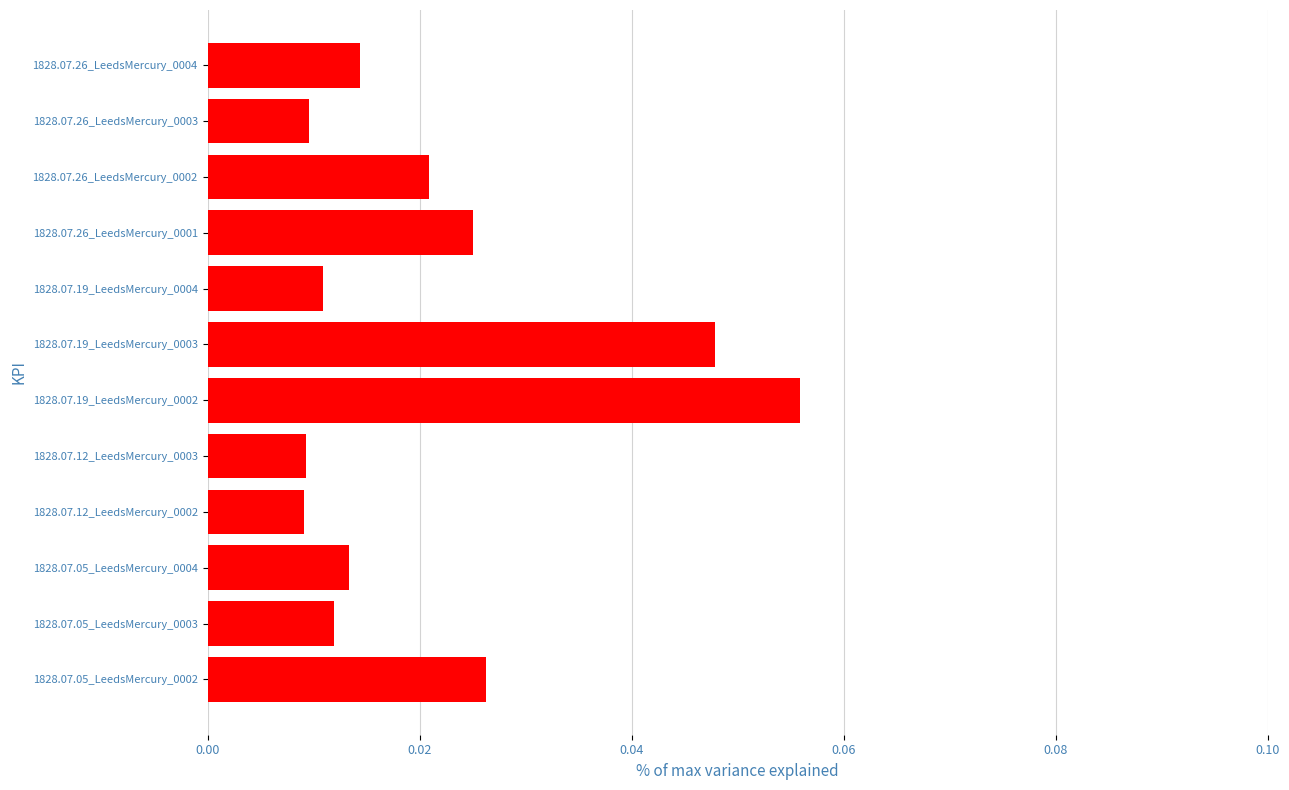

Is it true that the value at 1828.07.19_LeedsMercury_0002 is 0.0?

False